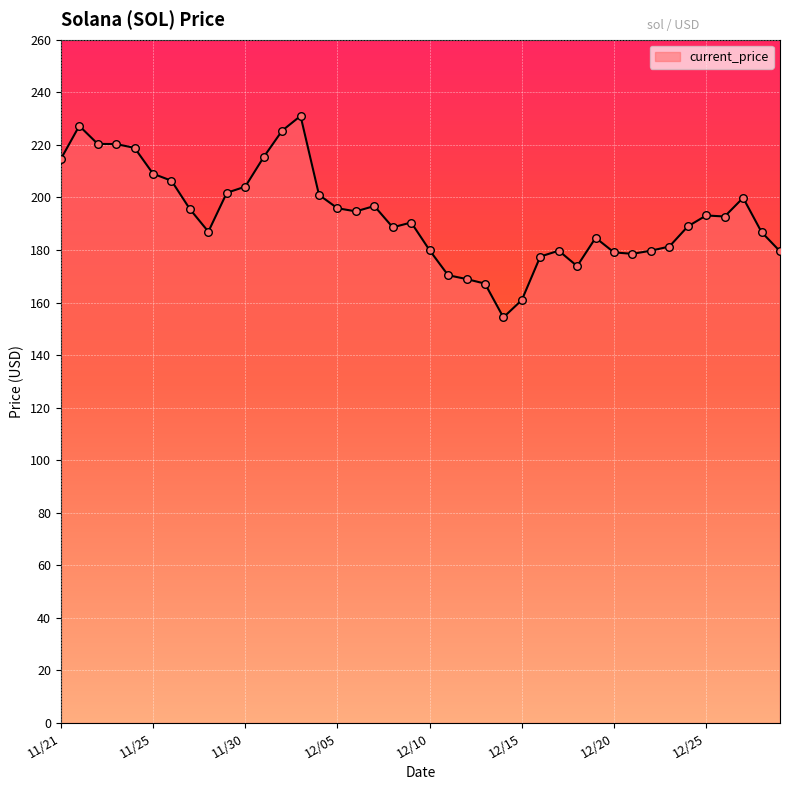

What is the difference between the maximum and minimum values?

76.7